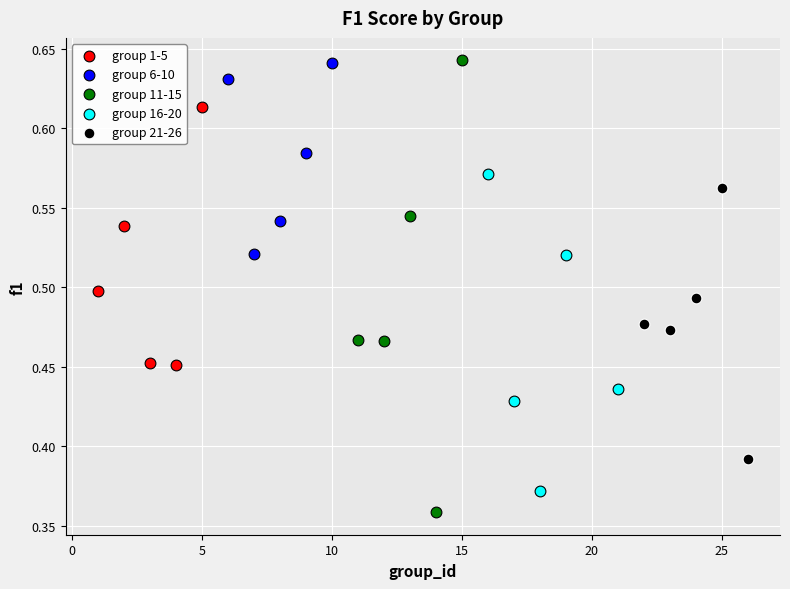

Which series has the largest Y range (max minus min)?

group 11-15